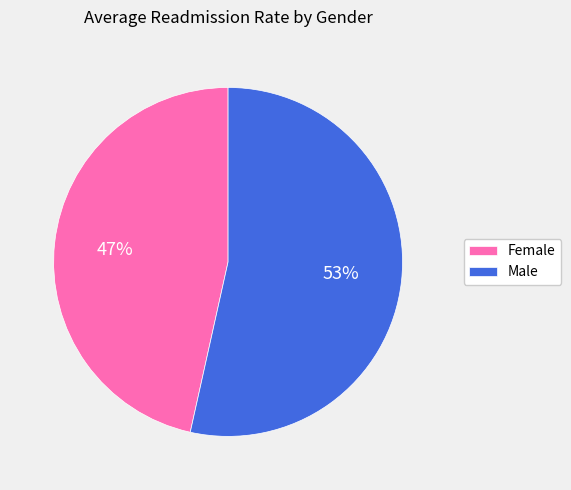

Does Male account for over 50% of the chart?

Yes